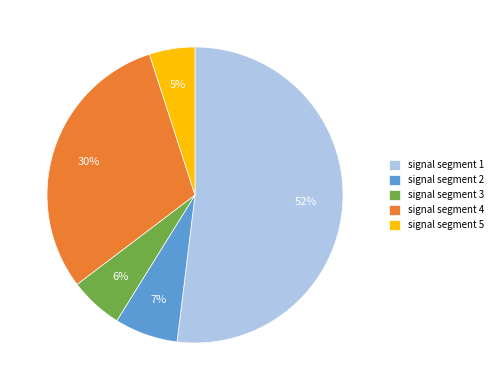

The signal segment 1 slice represents 41% of the pie. True or false?

False